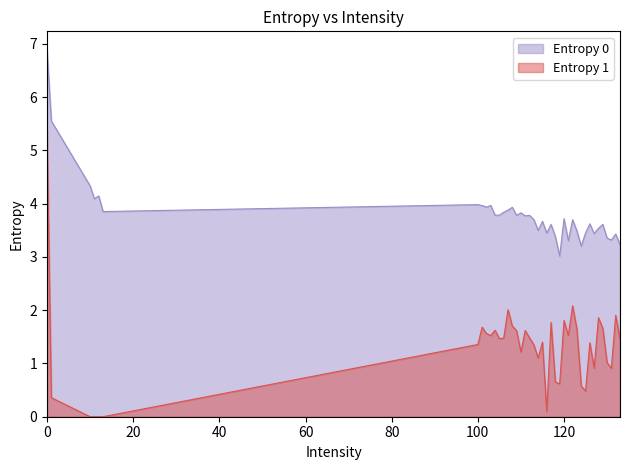

True or false: Entropy 0 and Entropy 1 cross at least once.

False